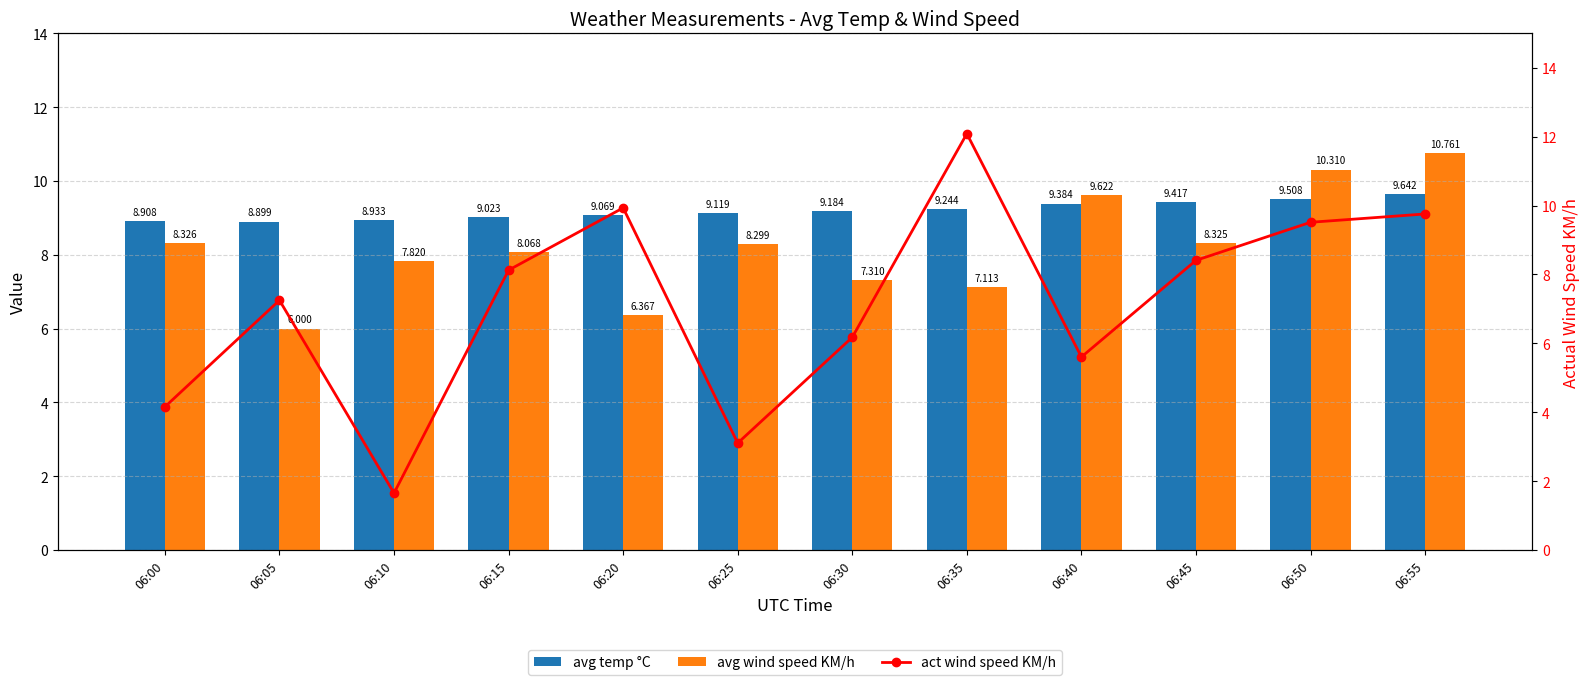

Which category has the lowest value in the avg temp °C series?

06:05